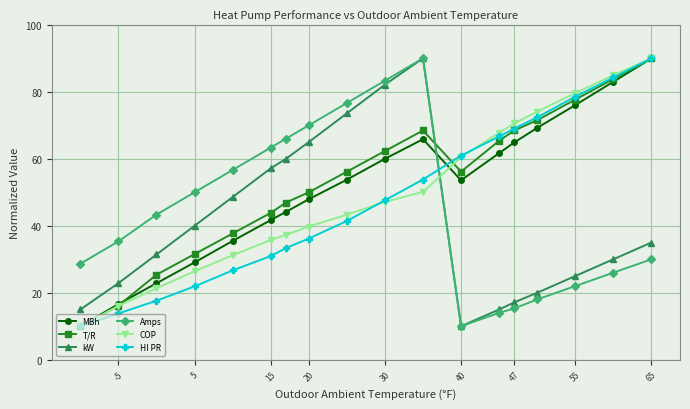

True or false: MBh has a value of 90.0 at 65.

True